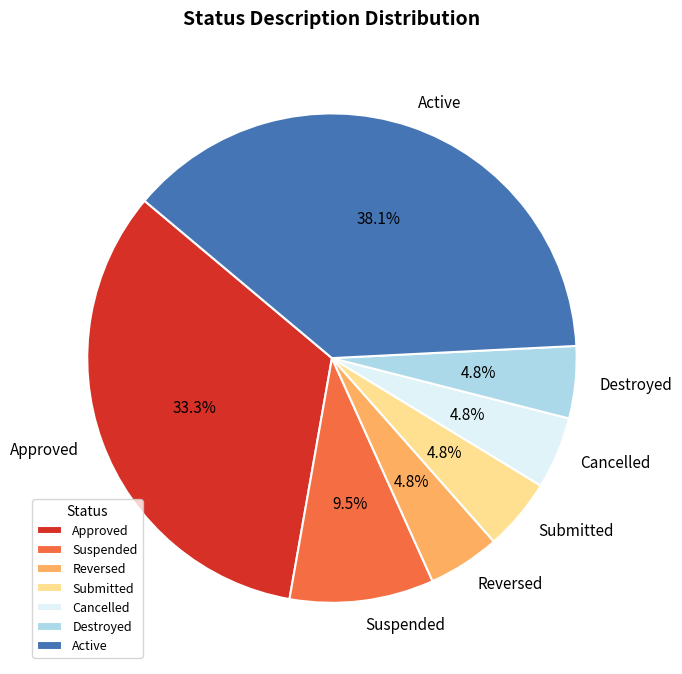

Approximately how many times larger is the value at Cancelled compared to Destroyed?

1.0